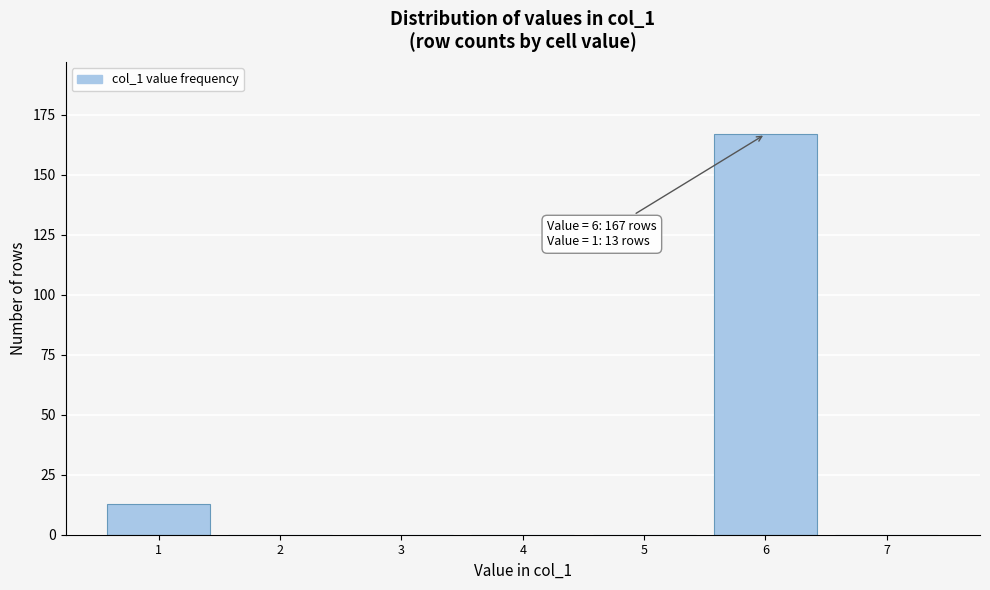

Reading left to right, list all the values displayed in this chart.

1=13	2=0	3=0	4=0	5=0	6=167	7=0